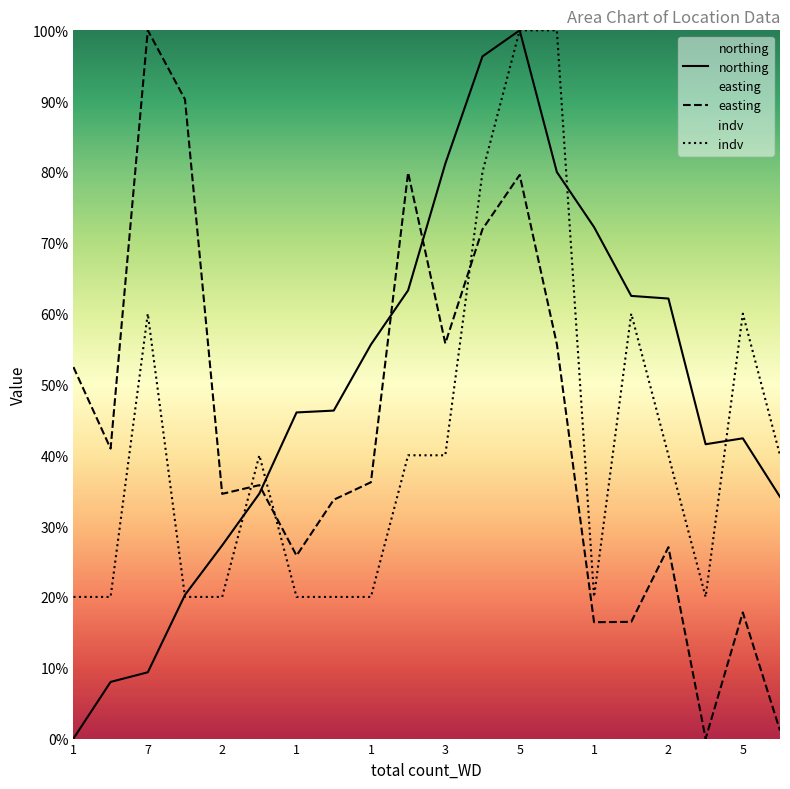

Which series ends up on top after the final intersection of indv and northing?

indv